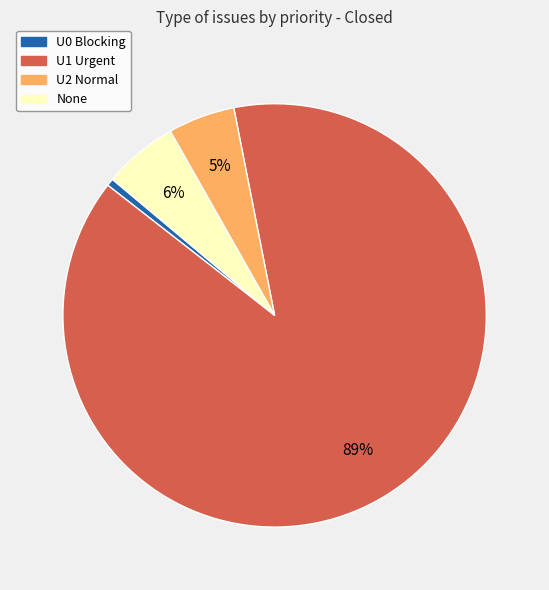

To the nearest percent, what percentage of the pie is None?

6%